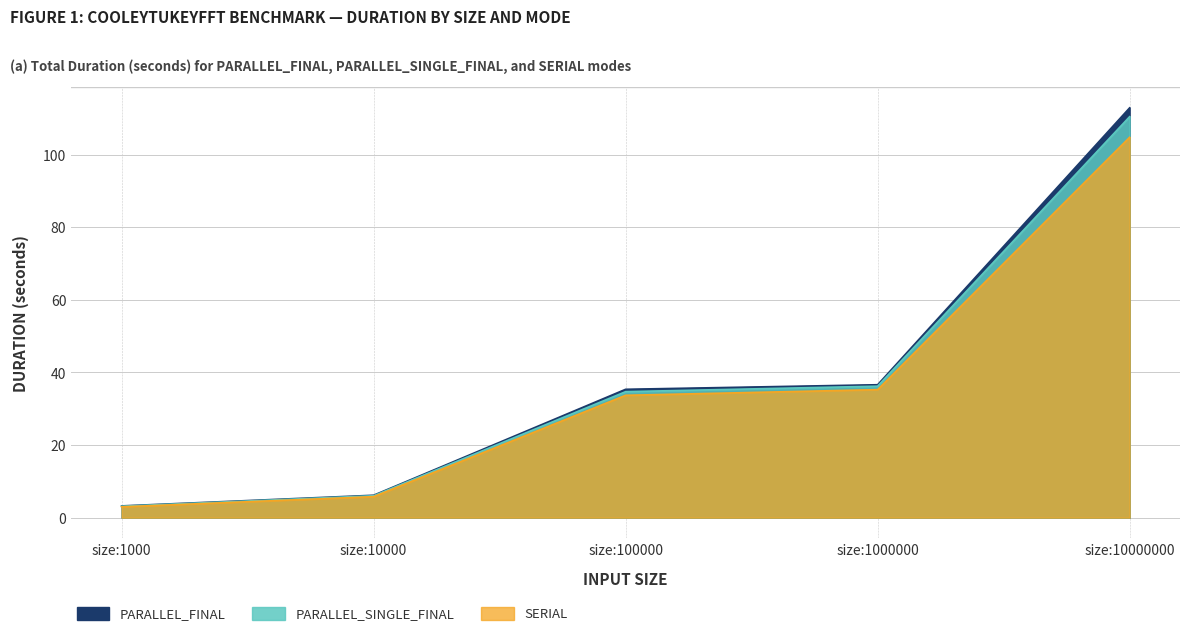

Which series has the widest spread of values?

PARALLEL_FINAL